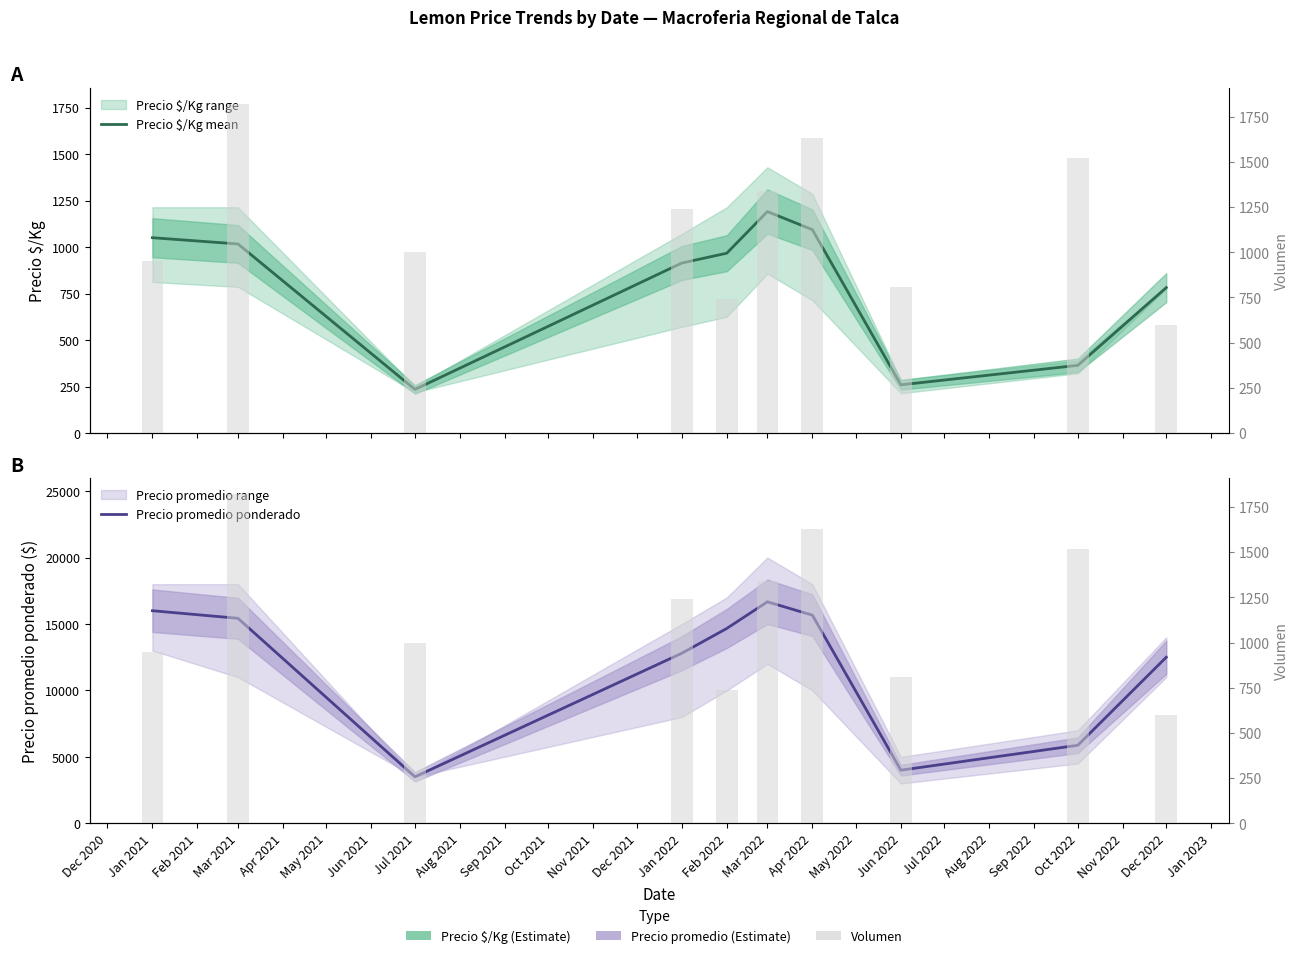

True or false: Precio $/Kg mean has a value of 496.2 at Oct 2022.

False